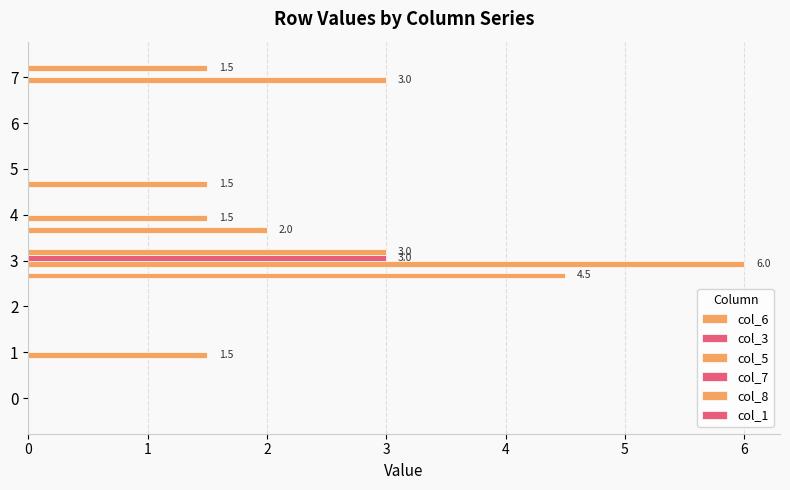

How many data points does each series have?

8